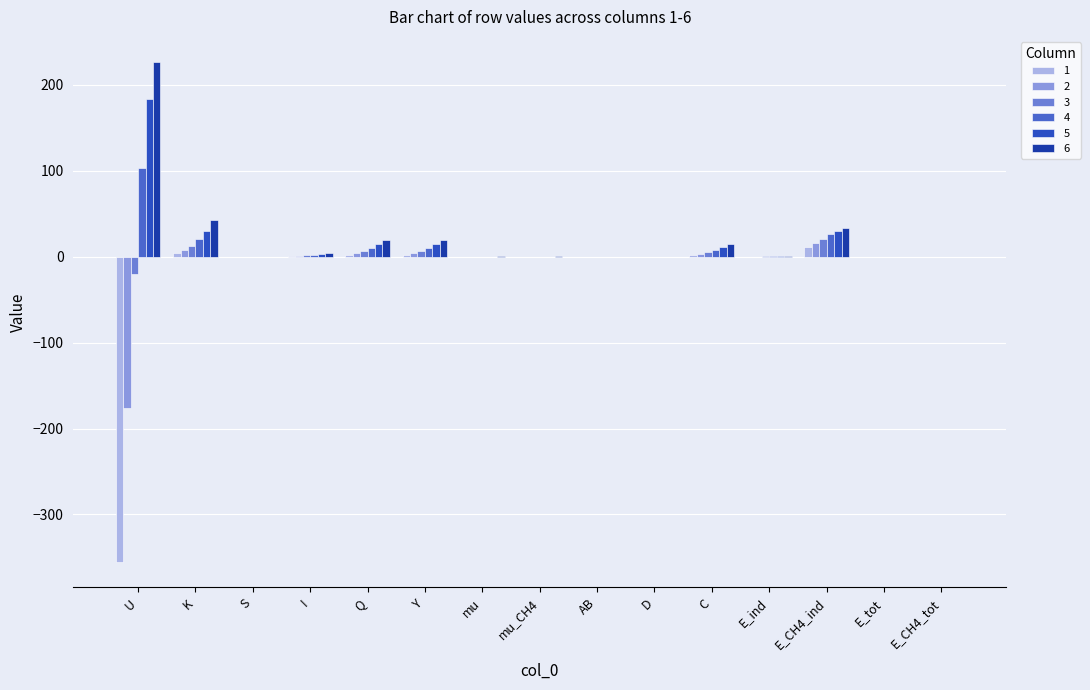

Rank the series at mu from highest to lowest value.

6, 5, 4, 3, 2, 1